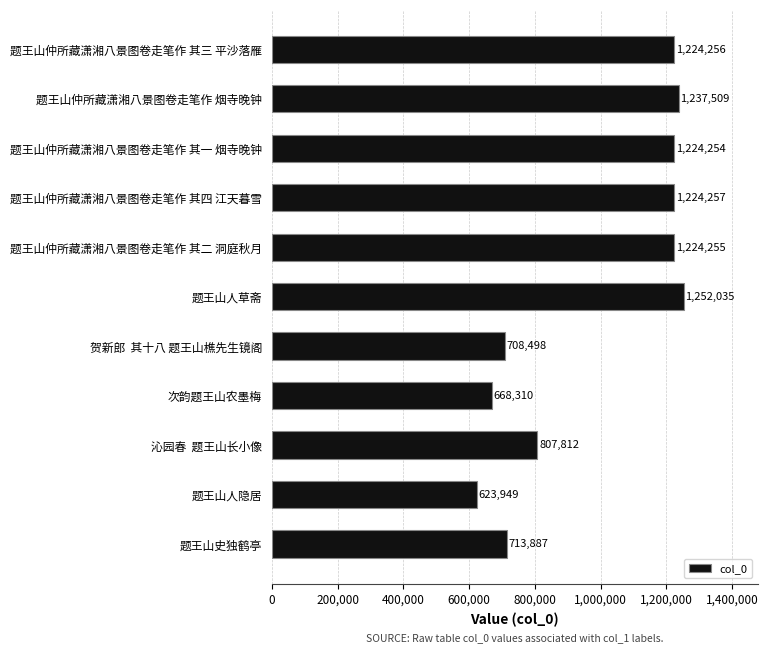

Does the chart contain stacked bars?

No